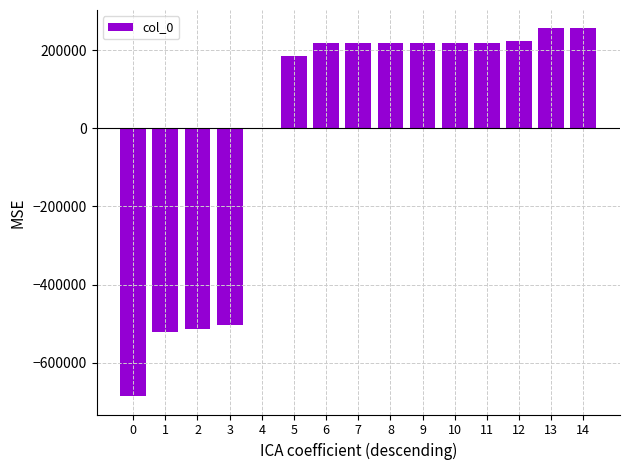

What is the sum of the values at 10 and 8?

435236.8